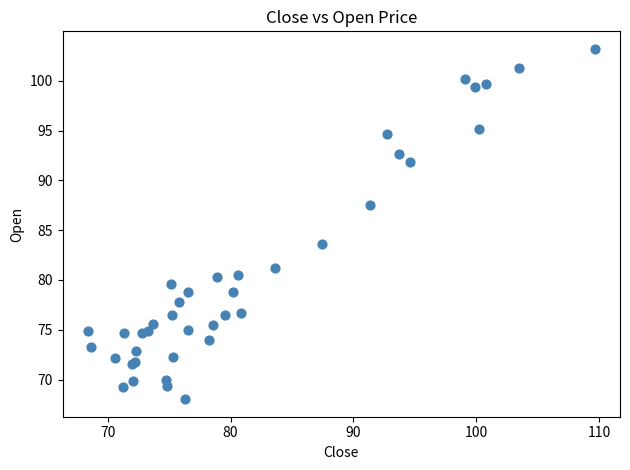

What Y value in the scatter plot is closest to 85?

83.6